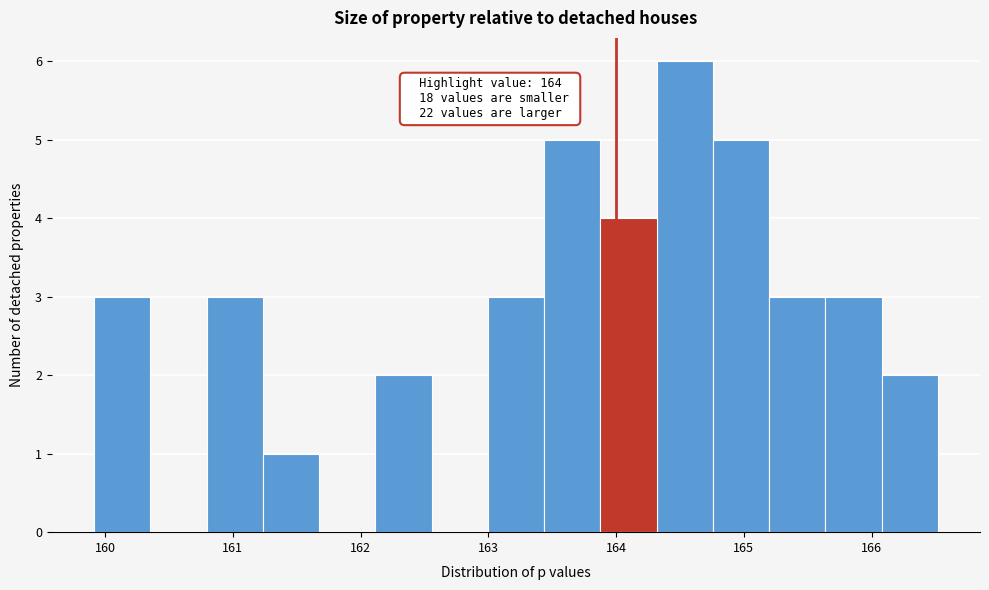

Over which range of the x-axis is the bar tallest?

164.3 to 164.8